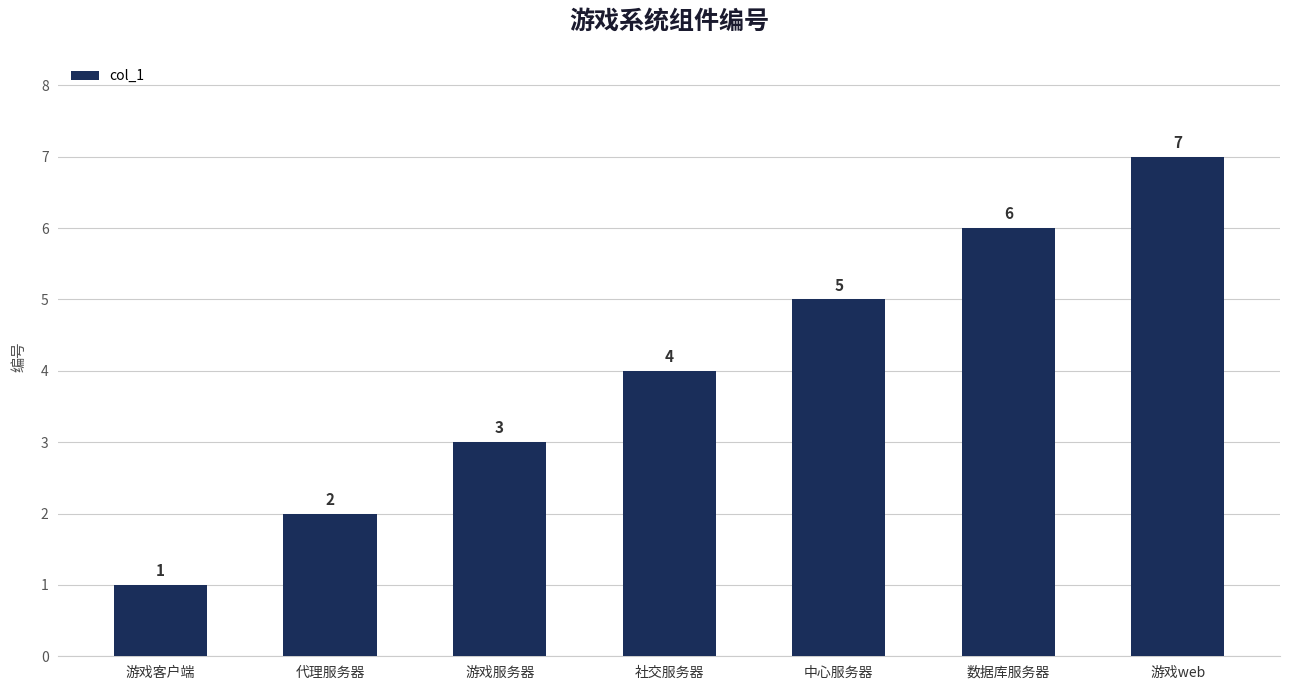

What is the ratio of the value at 游戏web to the value at 数据库服务器?

1.2